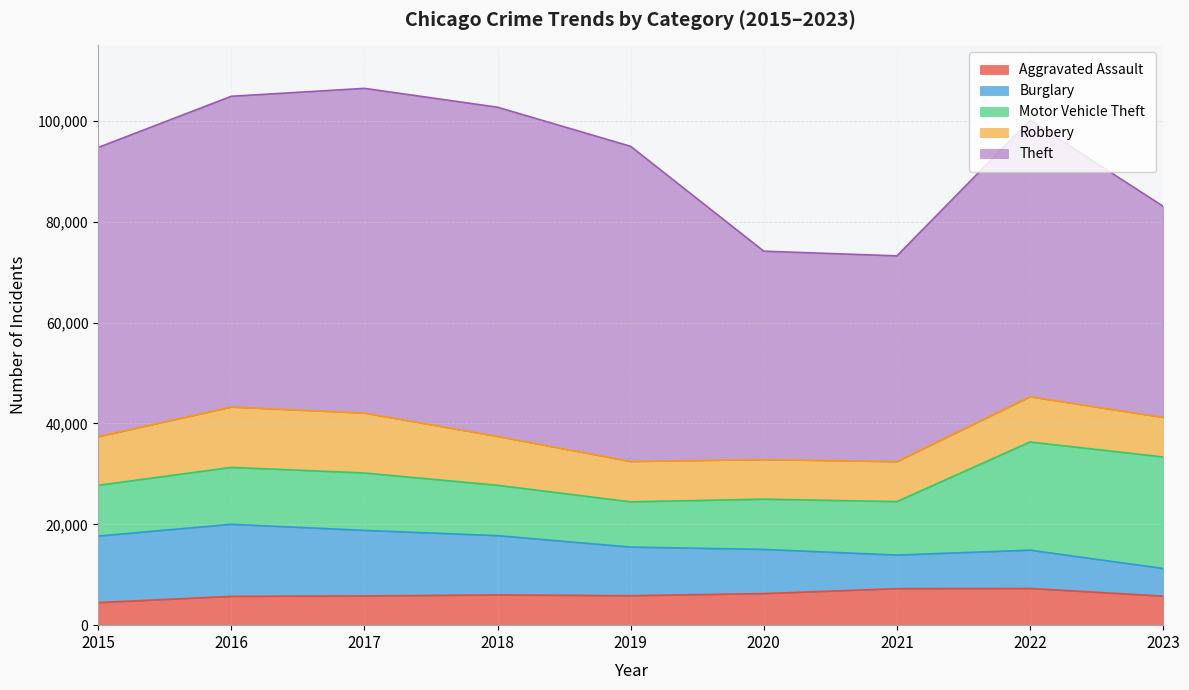

How many values in the Aggravated Assault series are below 5841?

4